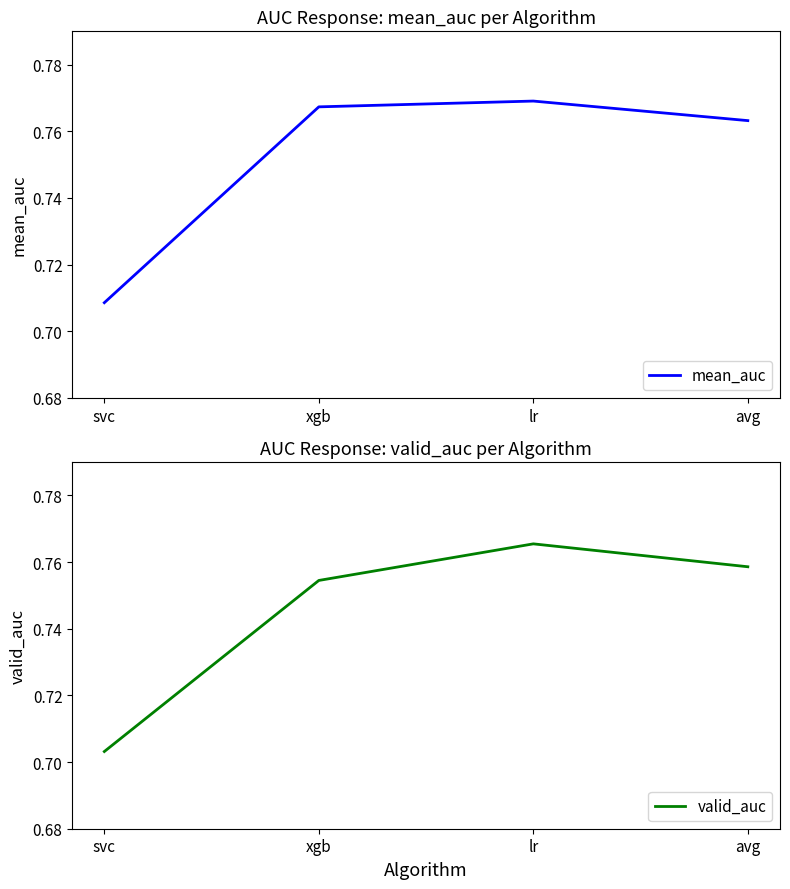

Rank the series at lr from lowest to highest value.

valid_auc, mean_auc